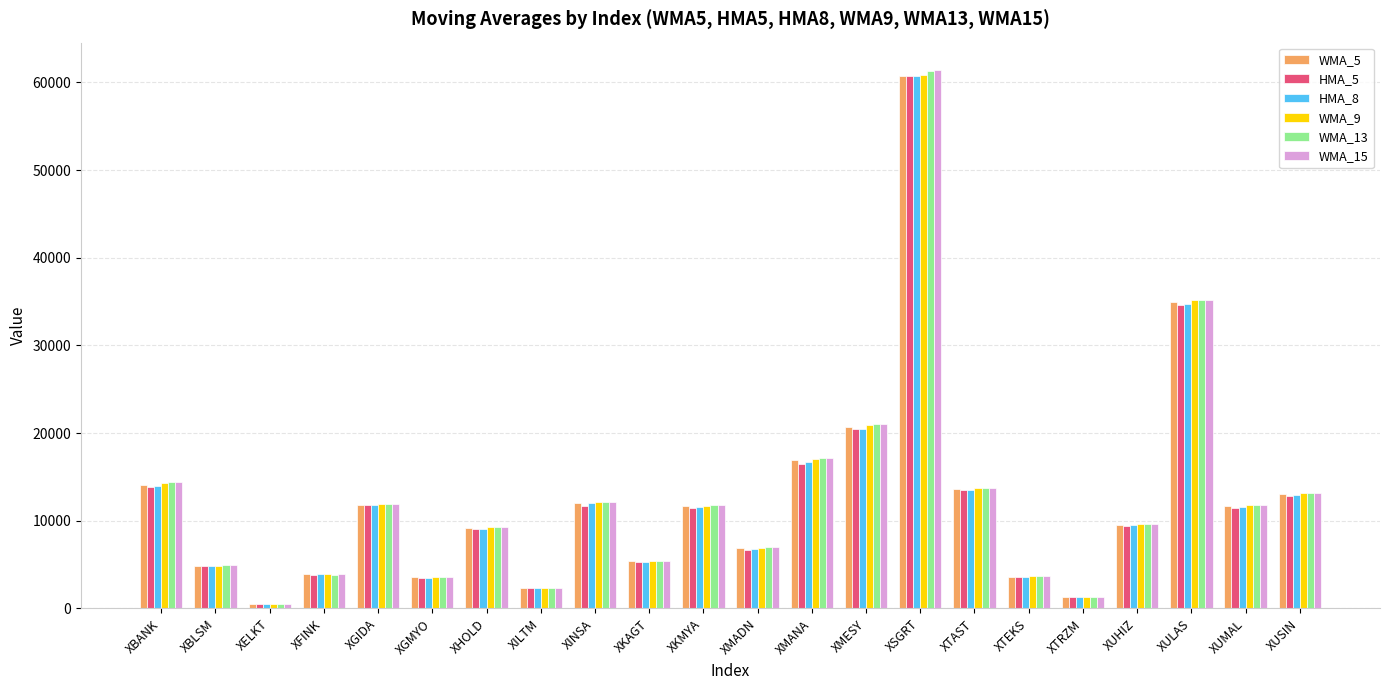

Is it true that HMA_5 equals 3845.7 at XFINK?

True